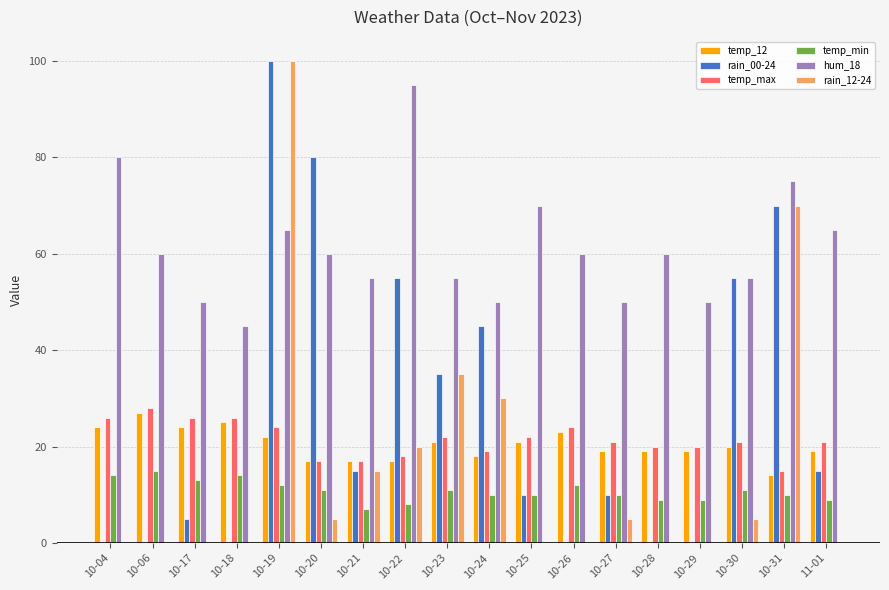

What is the sum of all rain_12-24 values?

285